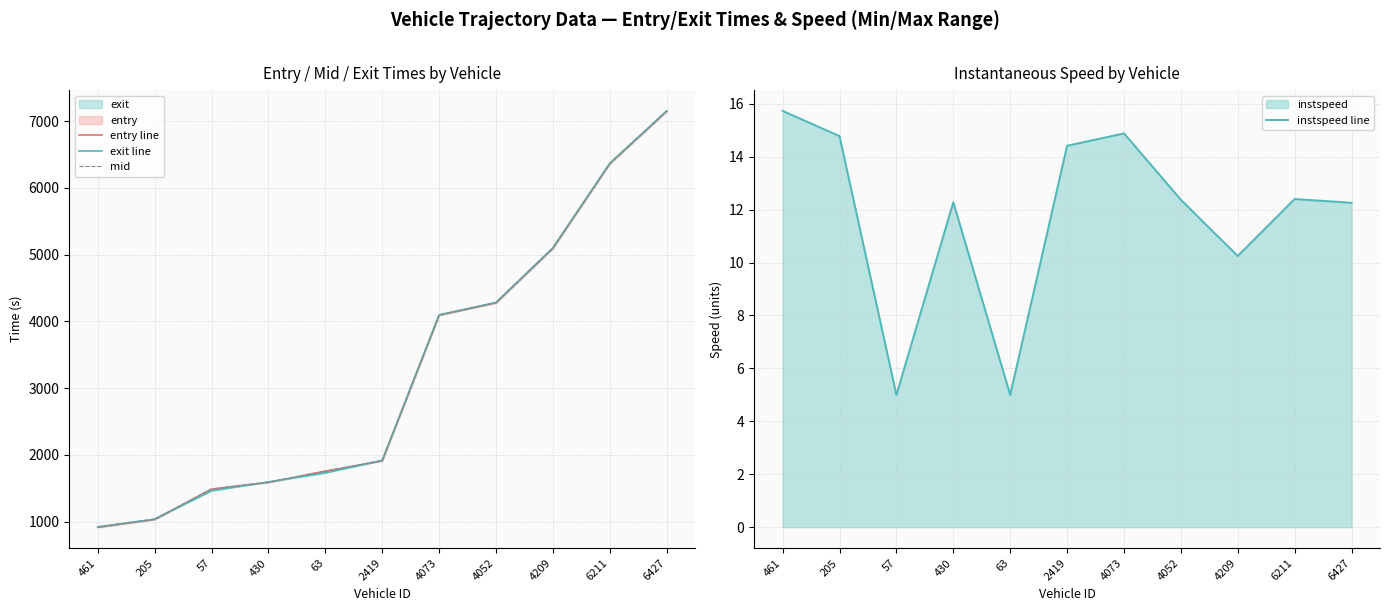

What is the difference between the mid values at 2419 and 205?

879.2